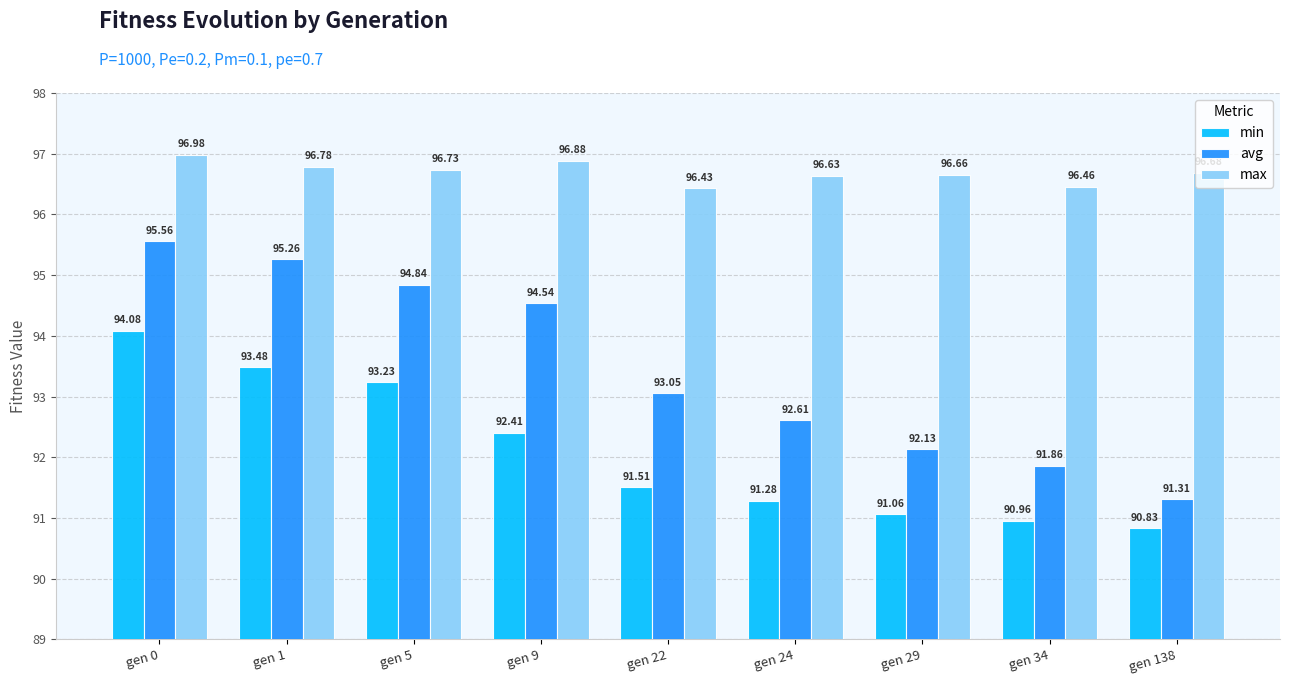

Which series has the widest spread of values?

avg